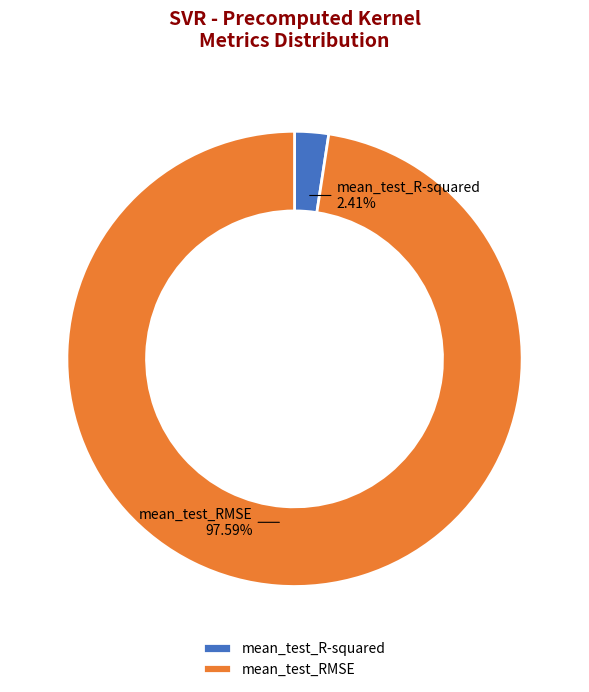

What percentage do mean_test_RMSE and mean_test_R-squared together represent?

100.0%